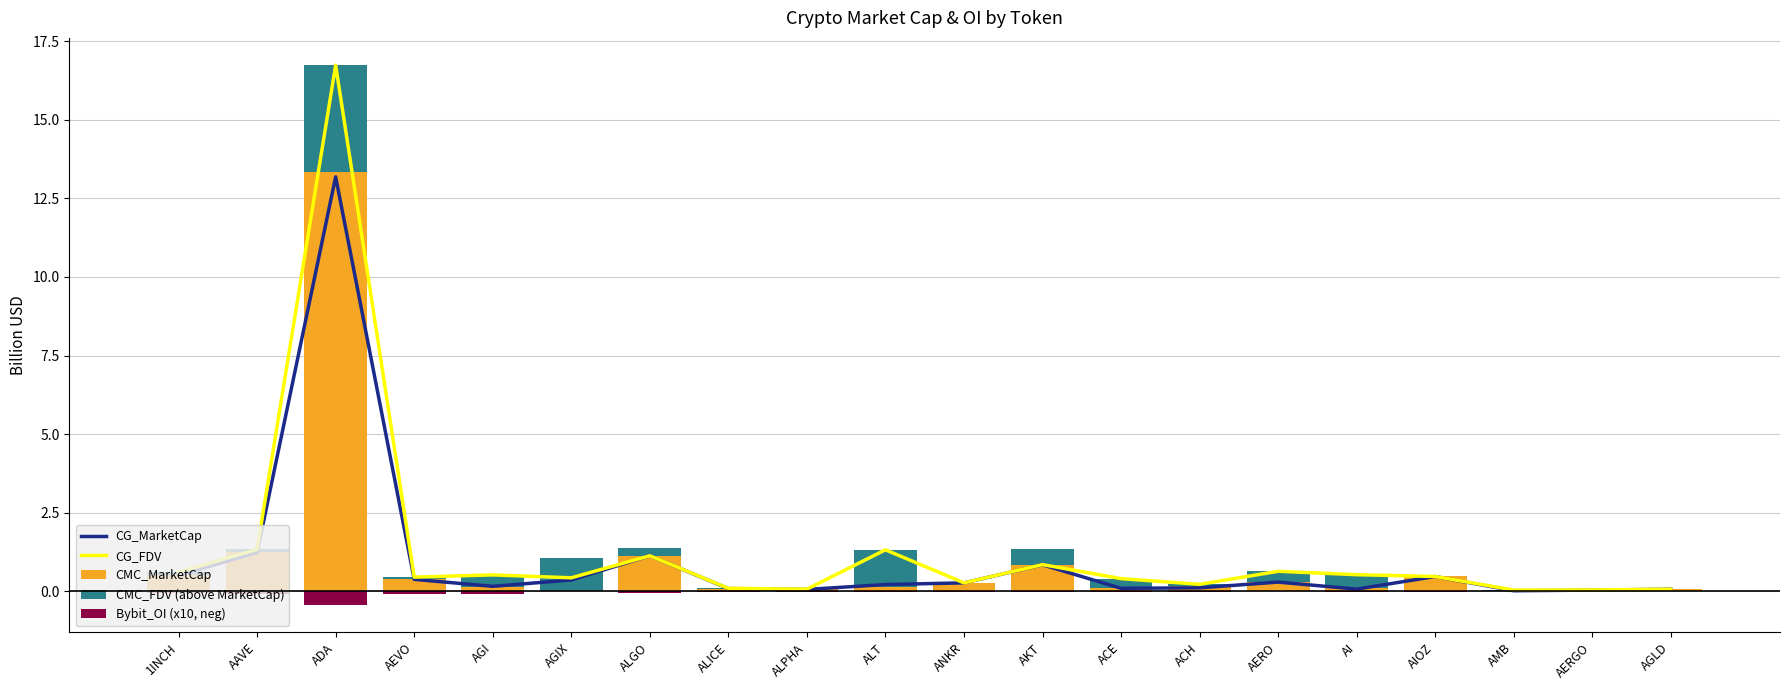

Between AGI and AIOZ, which series saw the biggest shift?

CMC_FDV (above MarketCap)